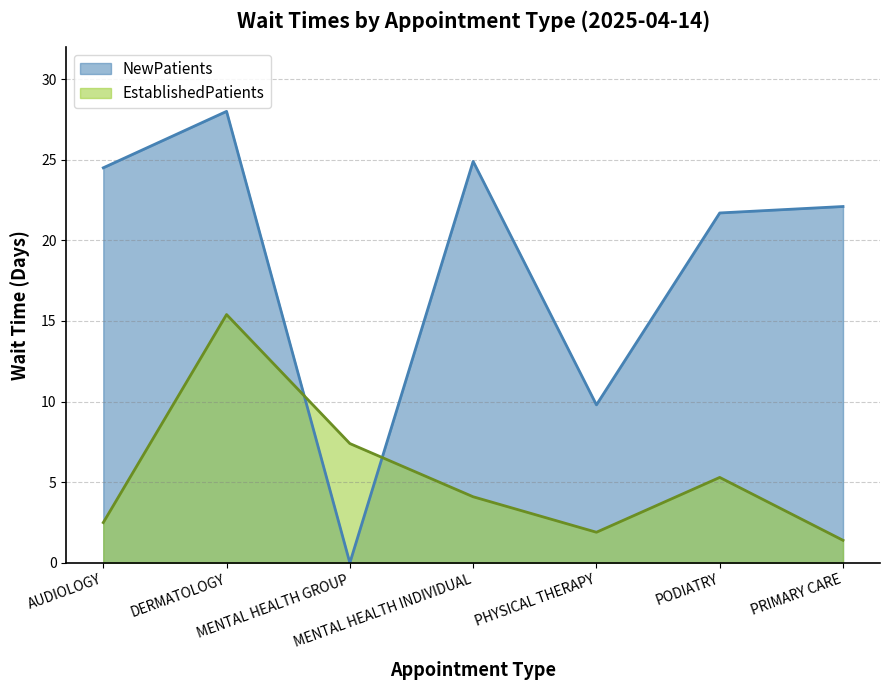

At PRIMARY CARE, list the series in order from smallest to largest.

EstablishedPatients, NewPatients